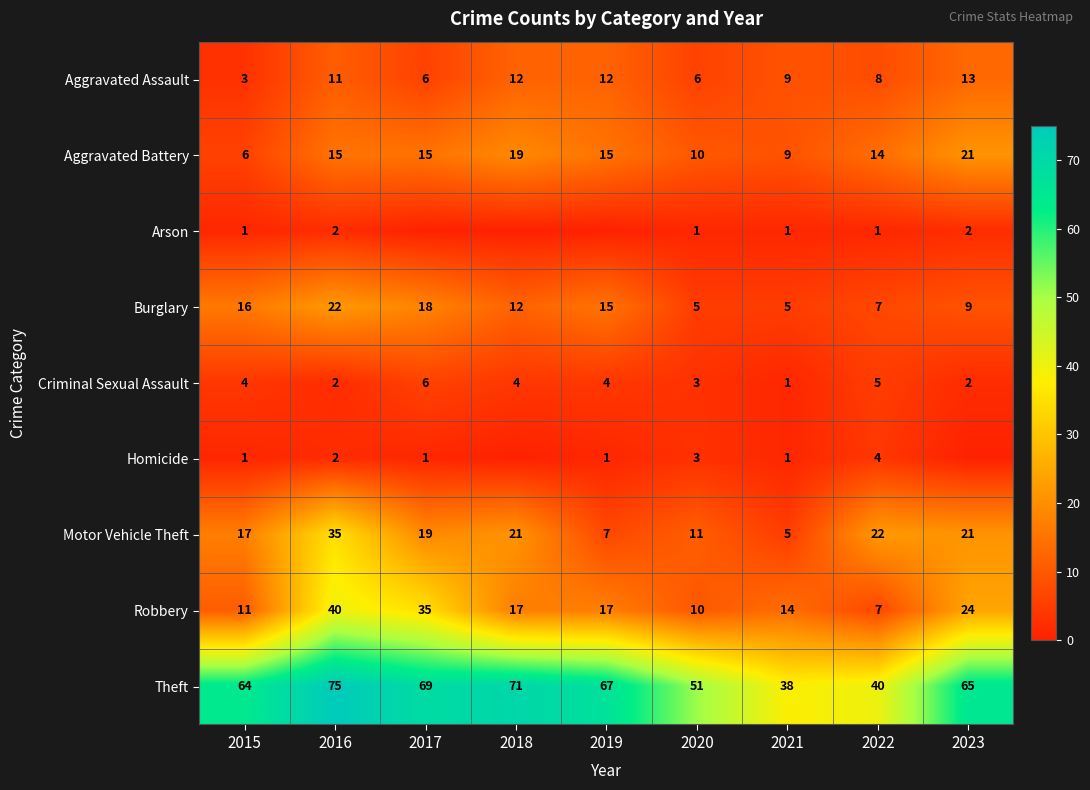

Which category has the lowest value across all series?

2017